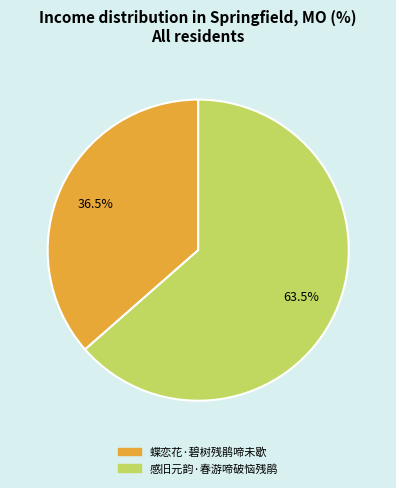

Is there any slice that represents more than half of the pie?

Yes